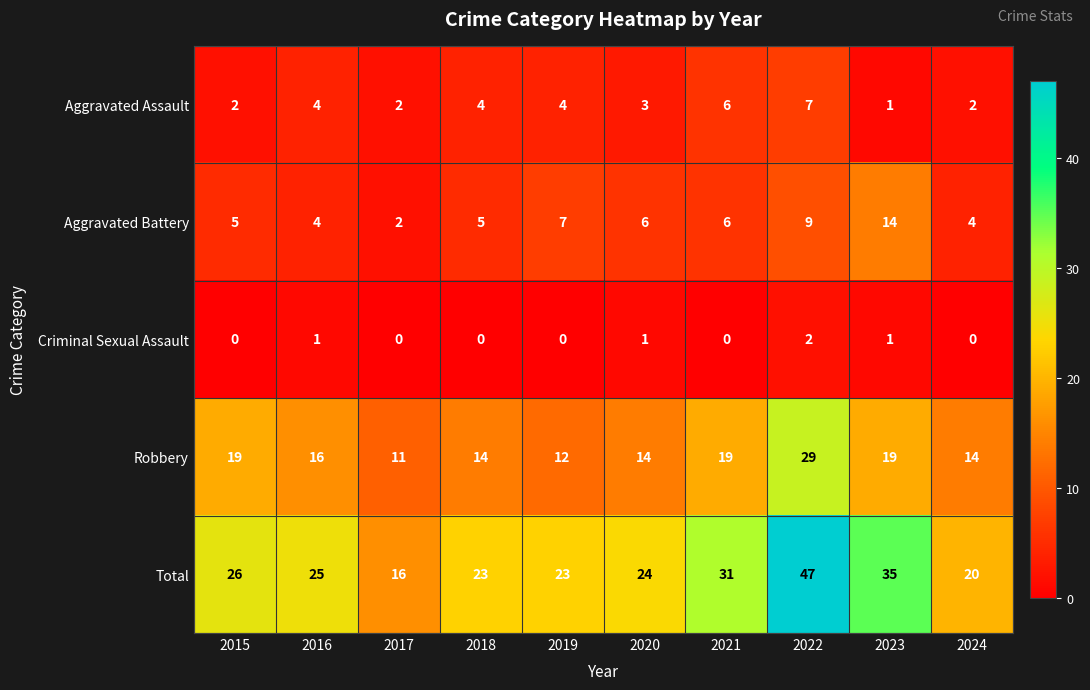

Which series has the largest range (max minus min)?

Total